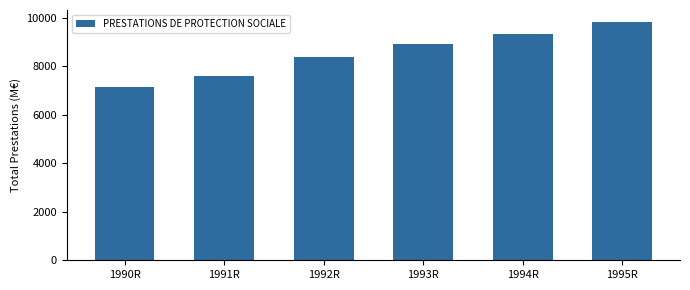

Reading right to left, extract all data points from this chart.

9834.3	9328.4	8913.0	8407.3	7595.5	7138.2